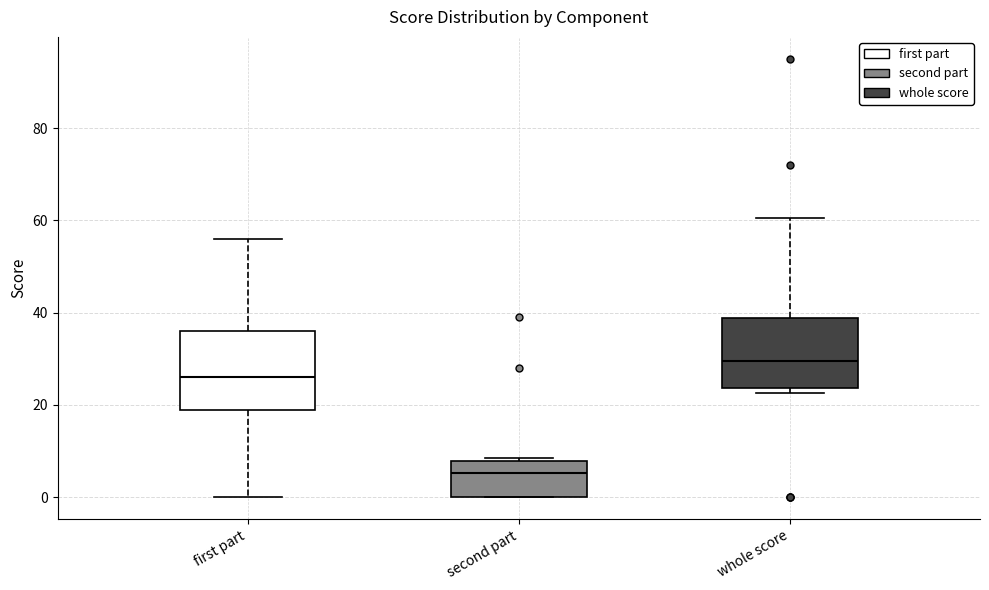

Reading left to right, transcribe this box plot: for each box, give where its median line is, the range the box spans, and where its two whiskers end, as read against the y-axis. The values are not printed on the chart, so give them approximately, as read against the axis.

first part: median 26, box 20 to 36, whiskers 0 to 56
second part: median 6, box 0 to 8, whiskers 0 to 8 (just above the box's upper edge)
whole score: median 30, box 24 to 38, whiskers 22 to 60